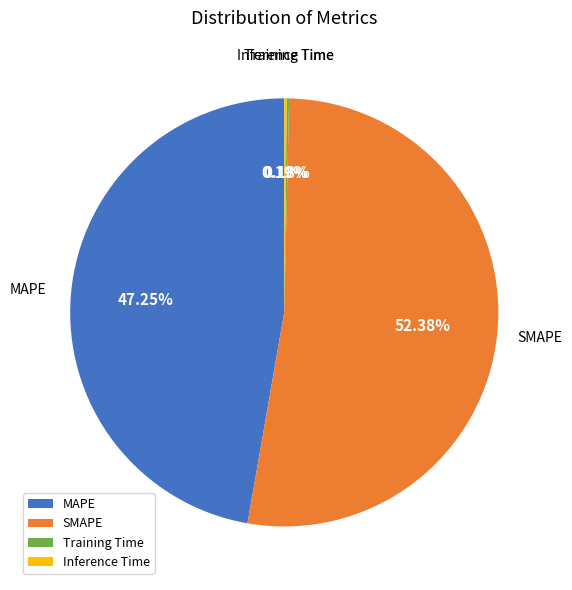

Which slice is the largest?

SMAPE